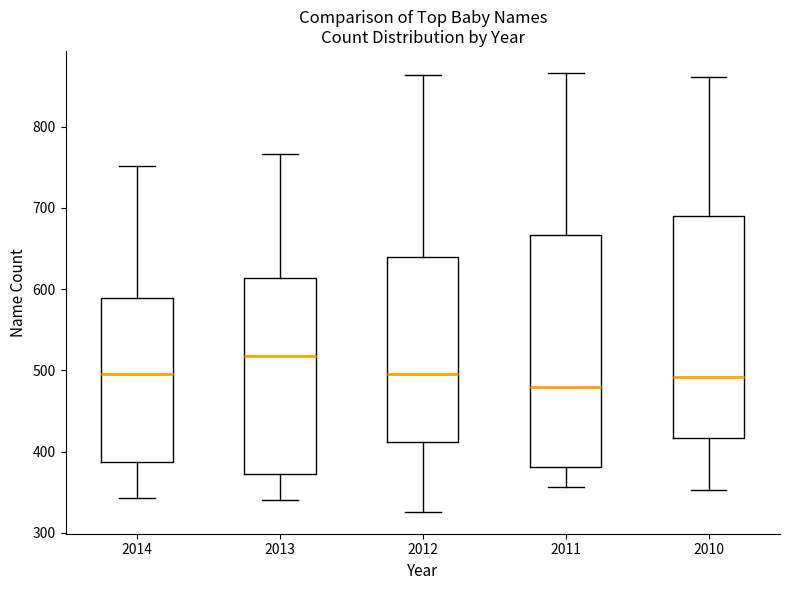

Which box has the highest median line?

2013